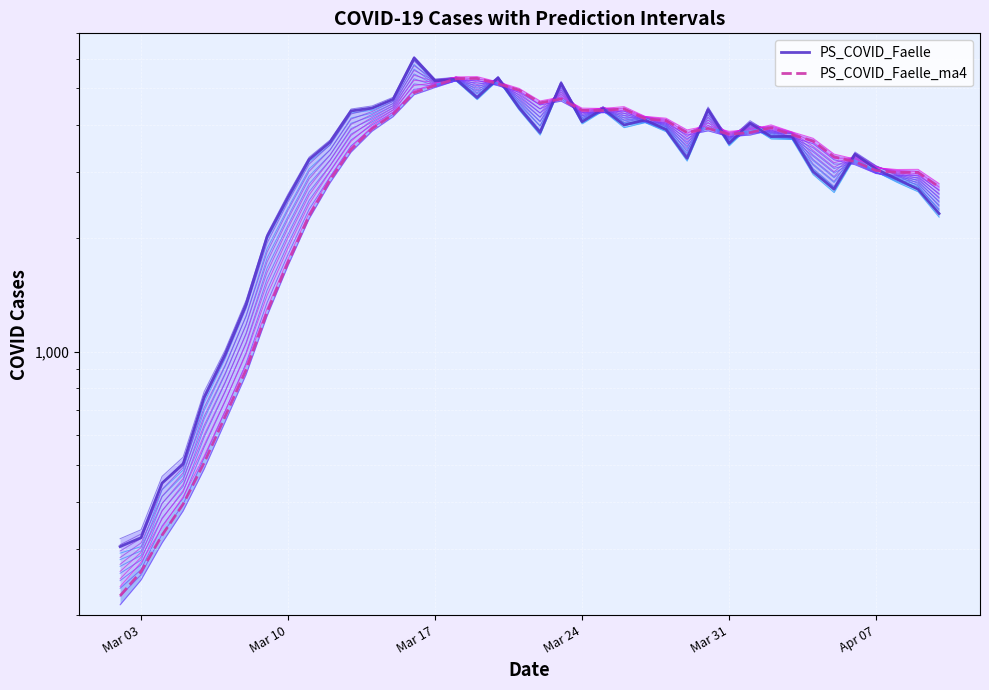

True or false: level_low_0 has more than 0 points higher than both neighbors.

True